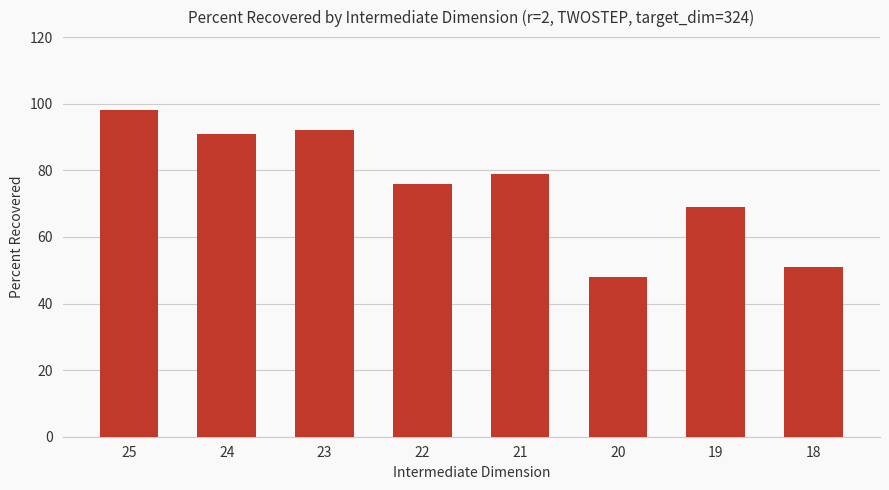

Which label corresponds to the smallest value in the chart?

20